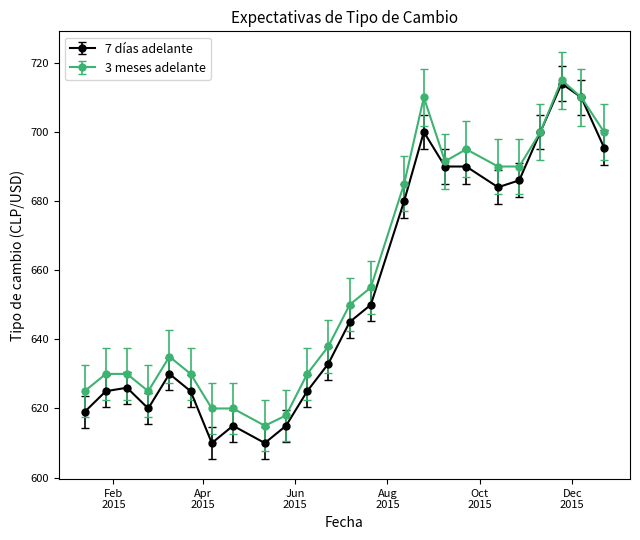

Count the number of categories in the chart.

24